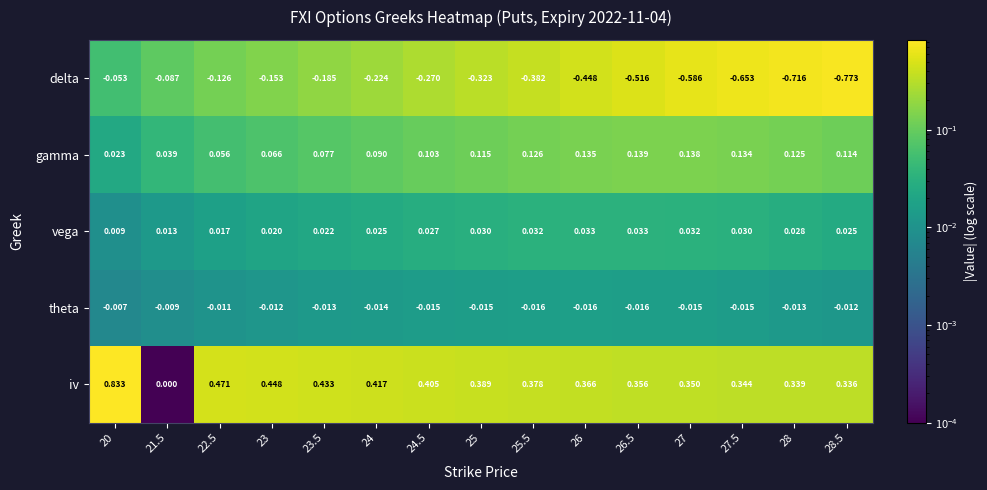

Which series has the largest total across all categories?

iv